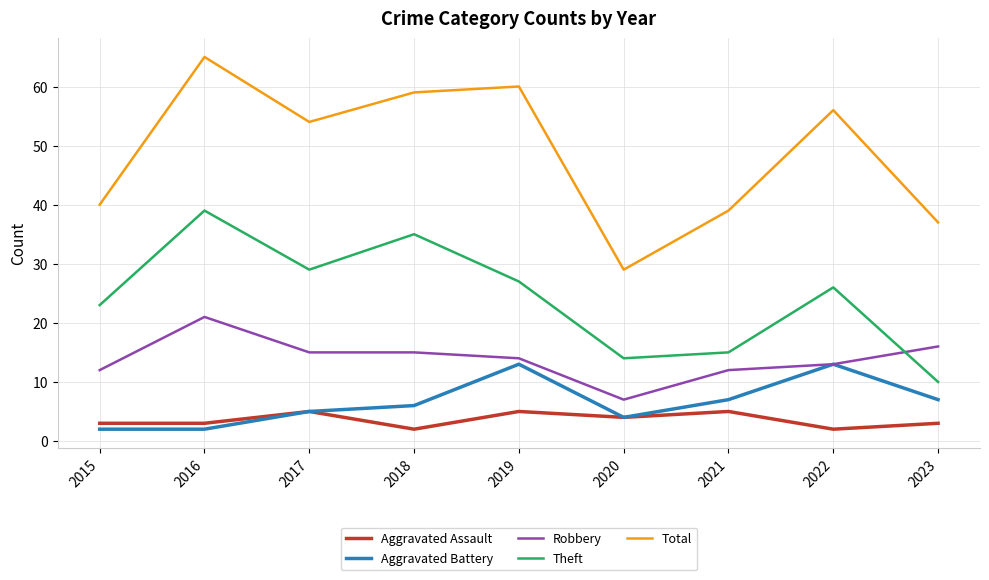

What is the greatest value displayed?

65